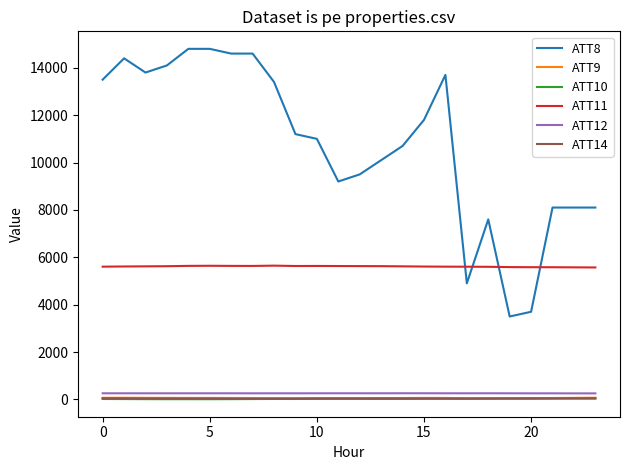

Which series has the largest total across all categories?

ATT8